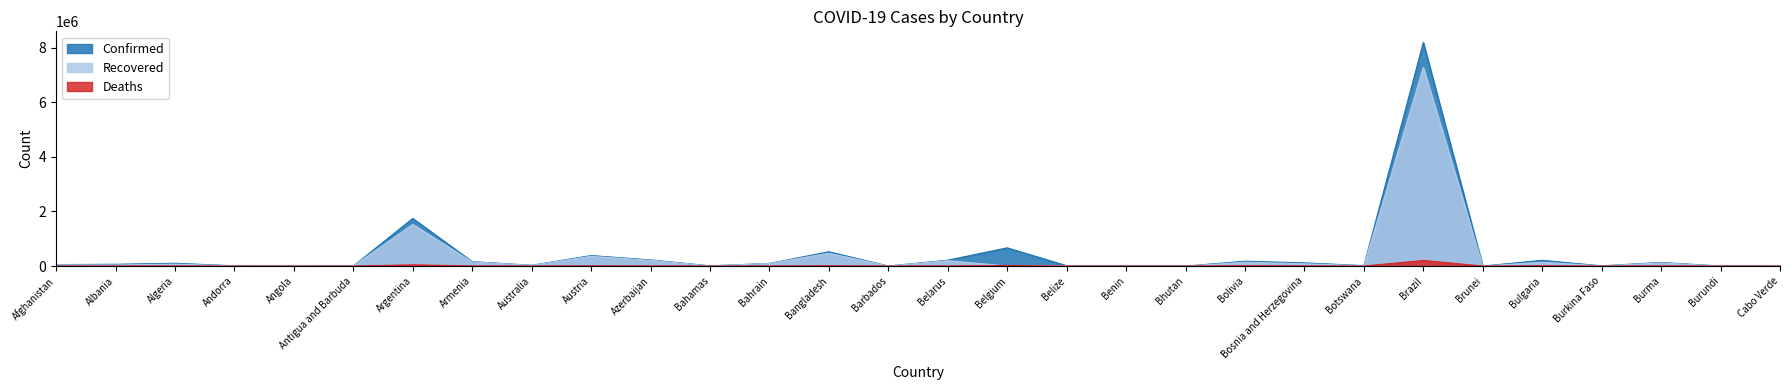

True or false: Confirmed has a value of 18343 at Angola.

True